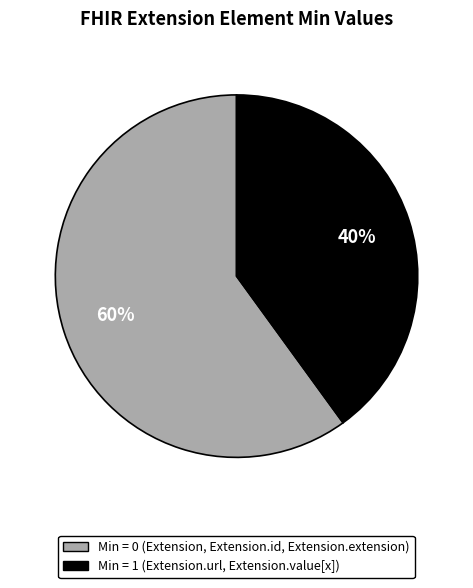

To the nearest percent, what is the average slice percentage?

50%